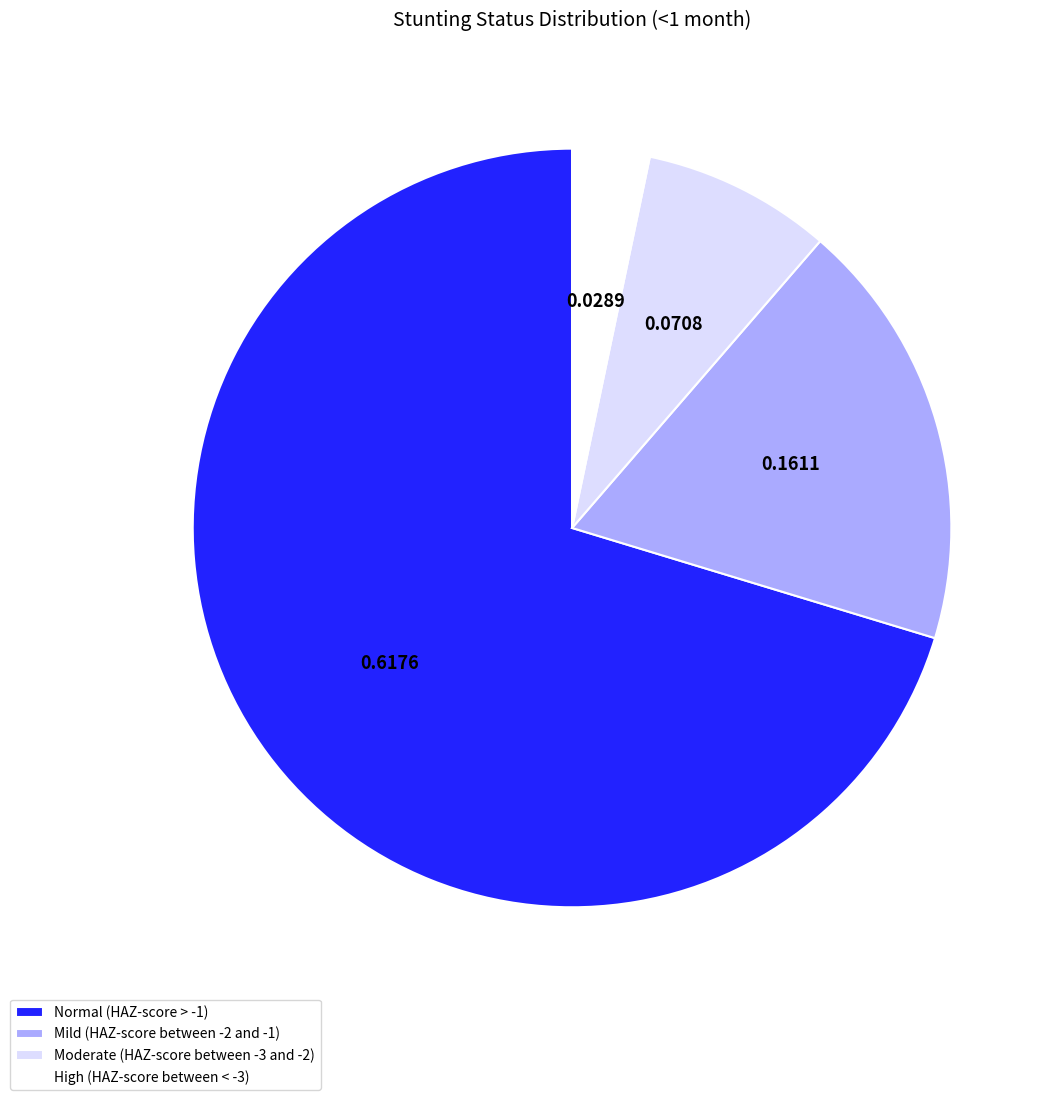

Which category accounts for the majority?

Normal (HAZ-score > -1)